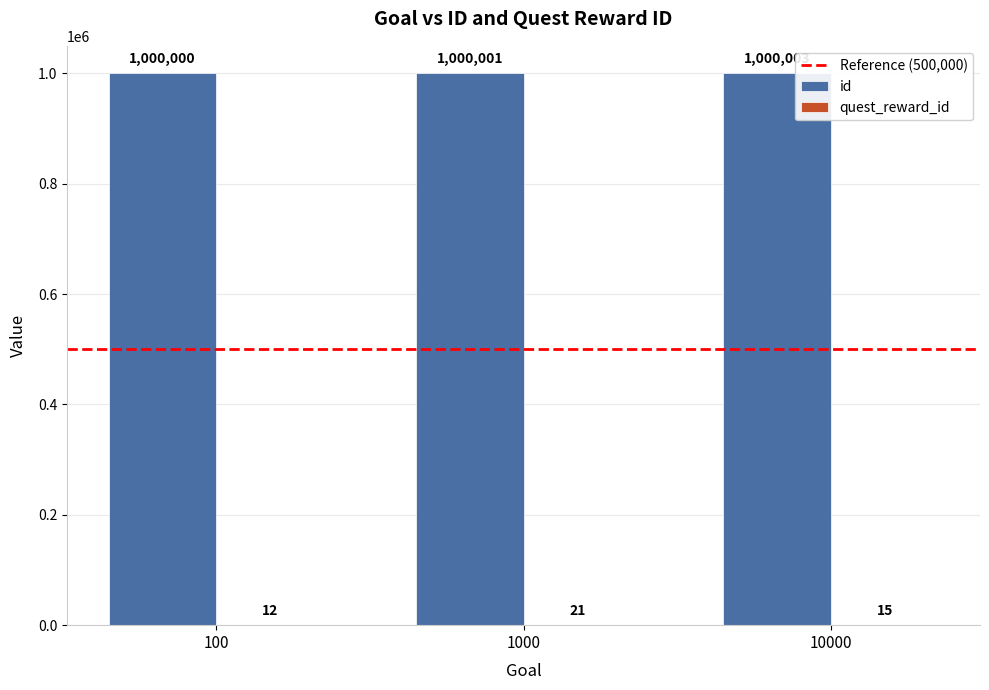

The value of id at 1000 is 1000001. True or false?

True